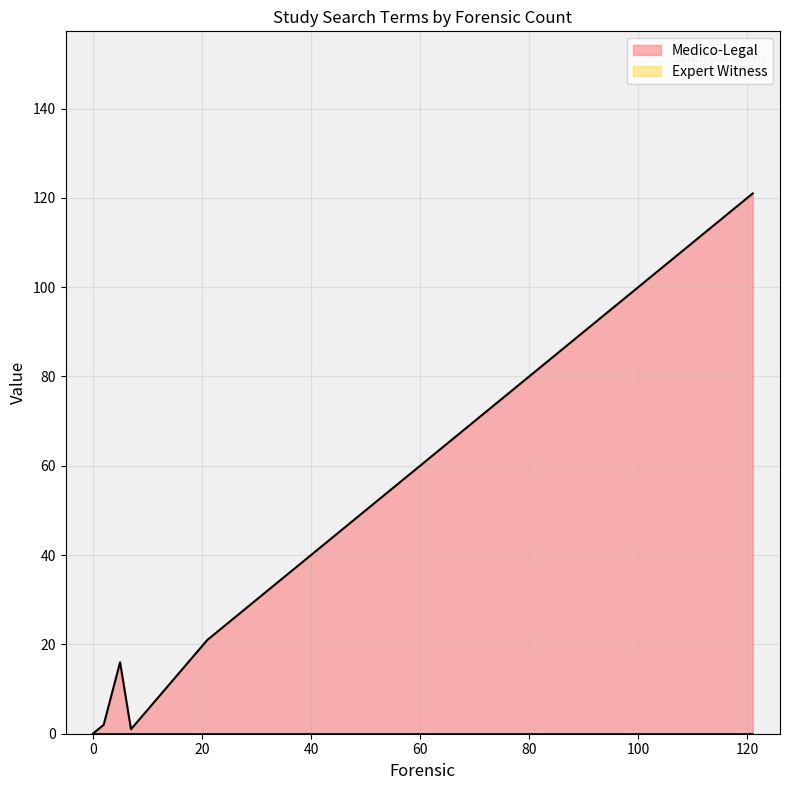

Reading left to right, extract all data points from this chart.

Medico-Legal: 21=21	5=16	2=2	0=0	121=121	7=1	0=0
Expert Witness: 21=0	5=0	2=0	0=0	121=0	7=0	0=0